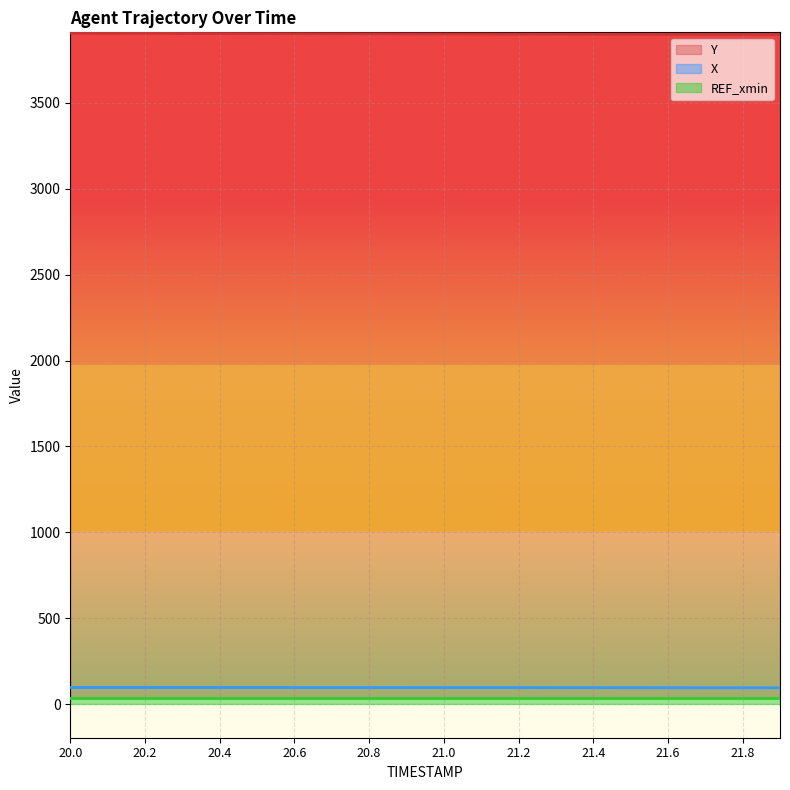

What is the greatest value displayed?

3905.0